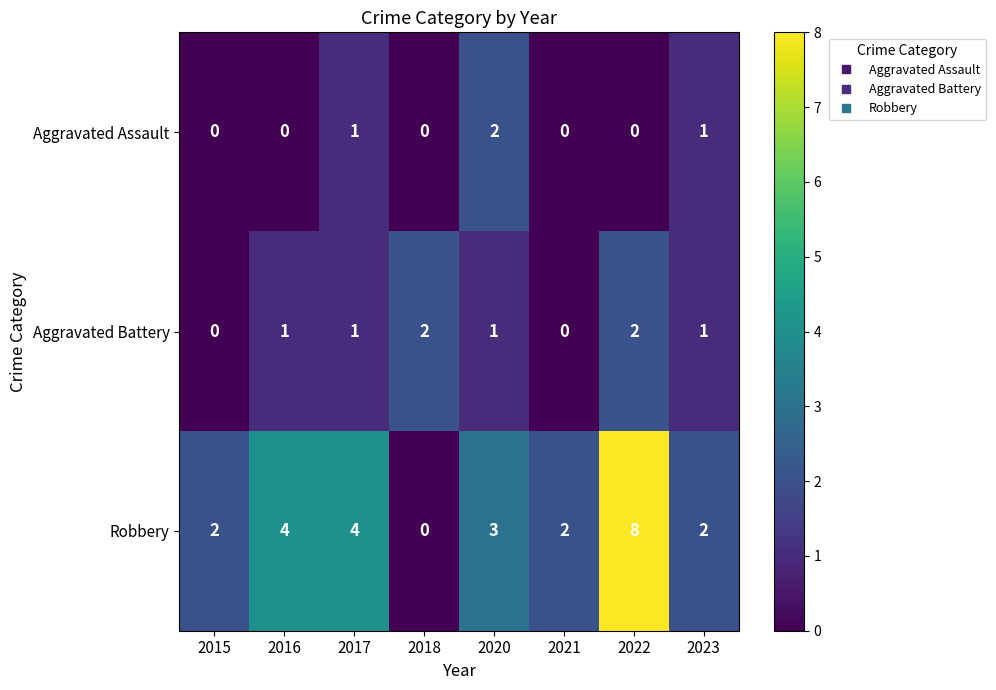

At how many categories does at least one series exceed 0?

8